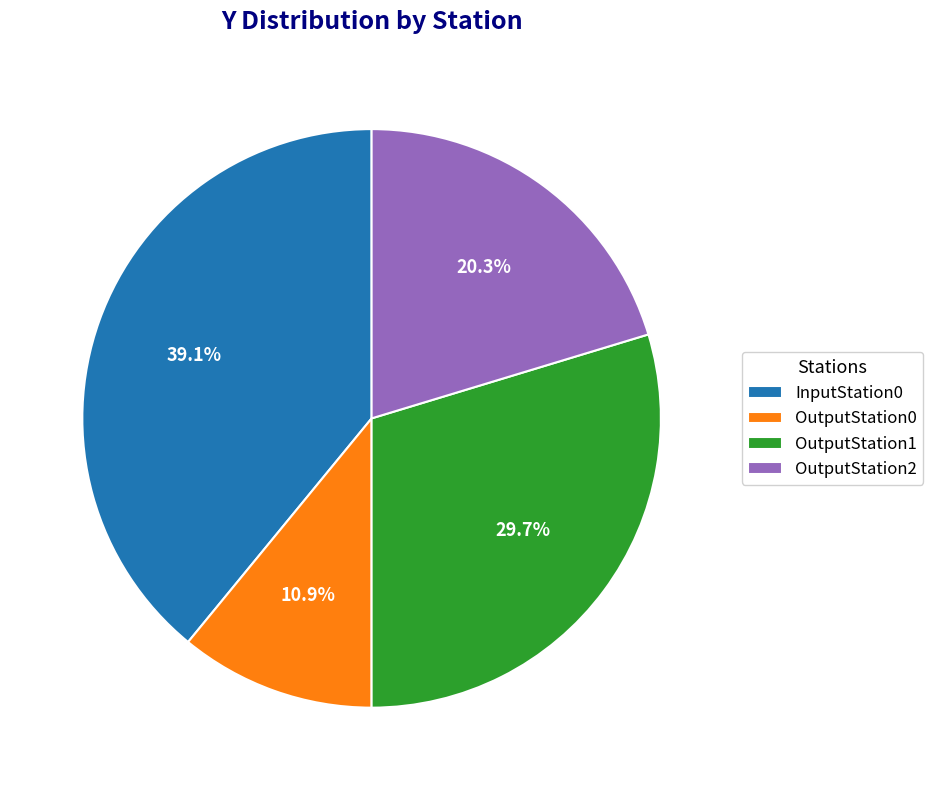

Which category has the biggest portion of the pie?

InputStation0